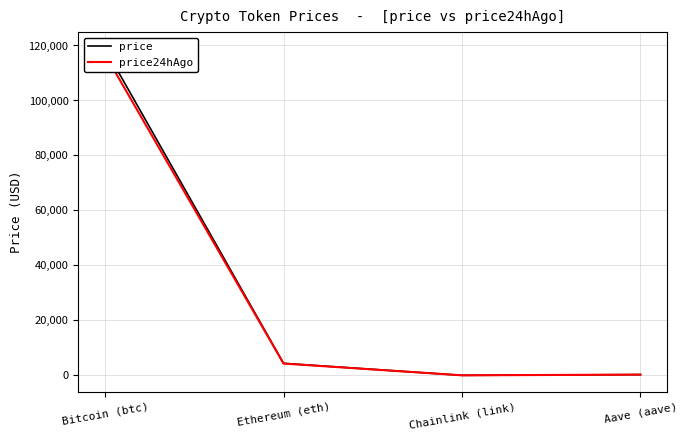

True or false: price has more than 2 points higher than both neighbors.

False